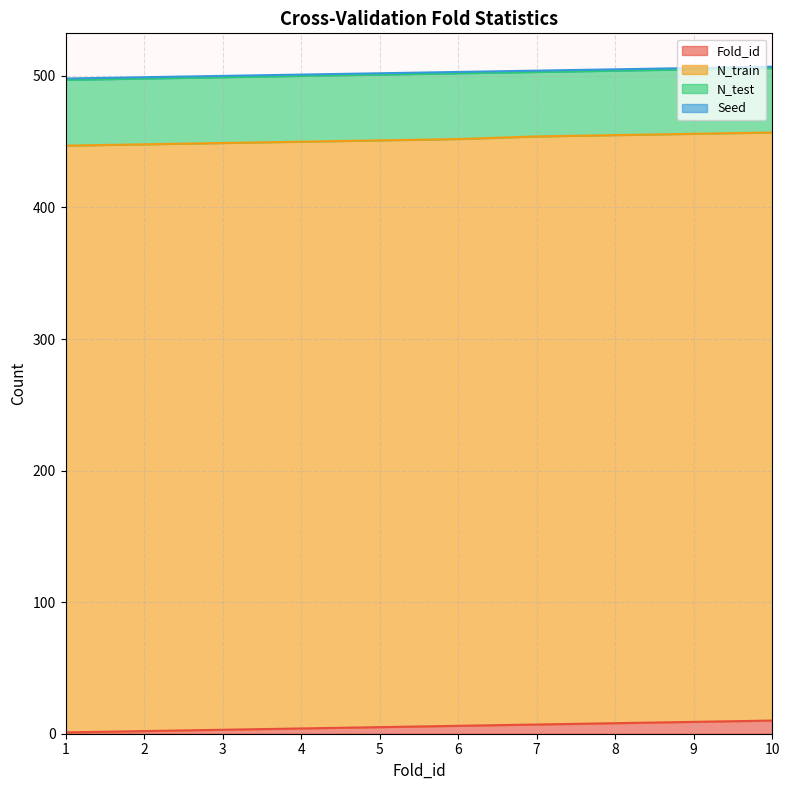

Does the chart have visible grid lines?

Yes